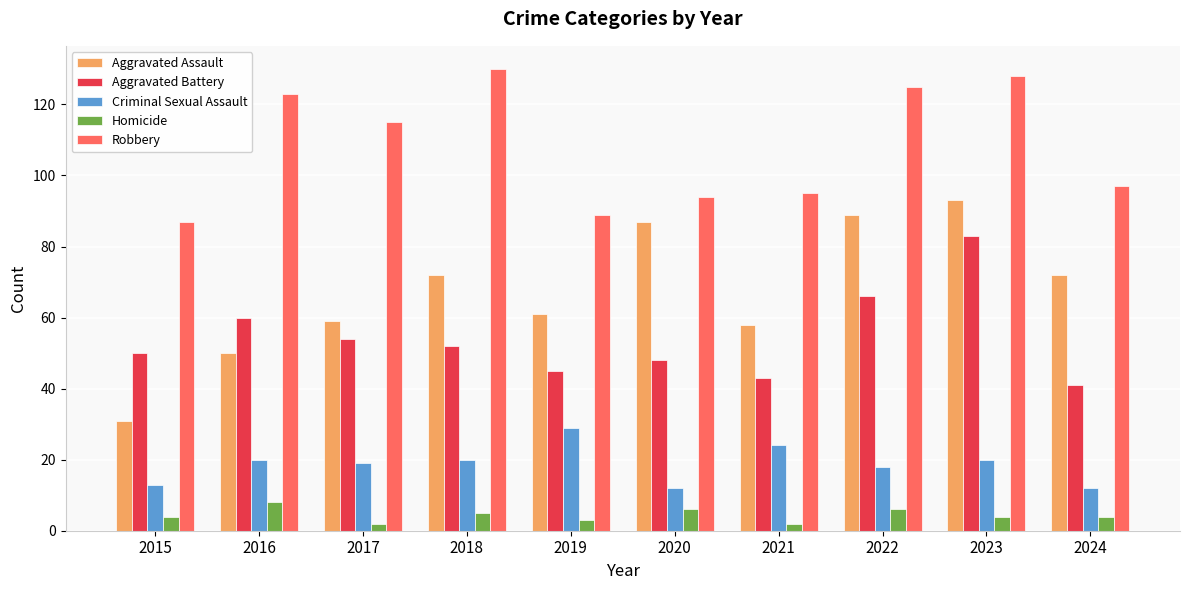

At how many categories does at least one series exceed 43?

10